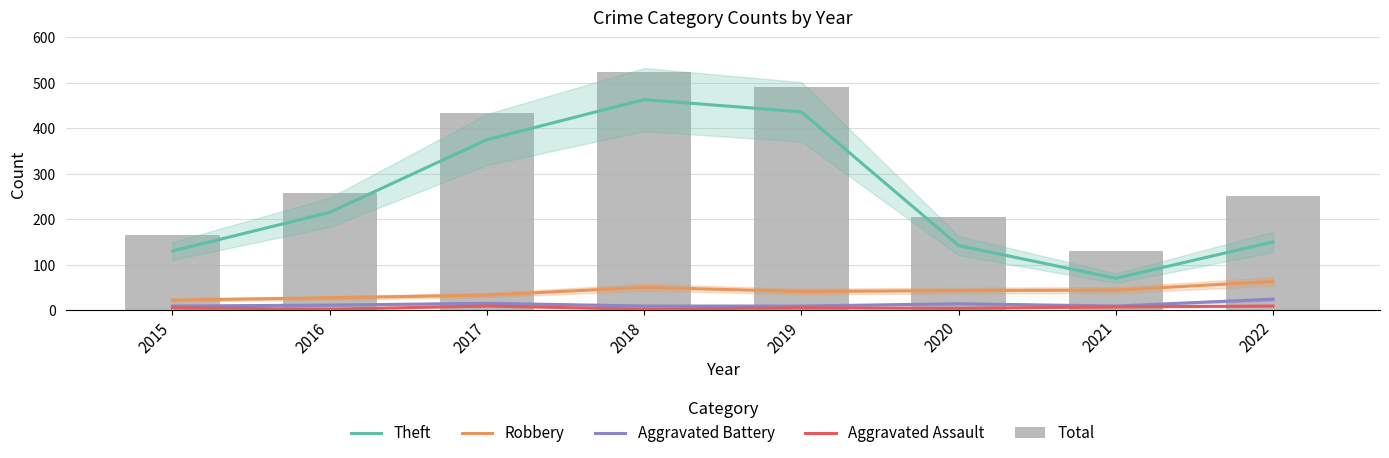

What is the sum of the Aggravated Battery values at 2017 and 2016?

26